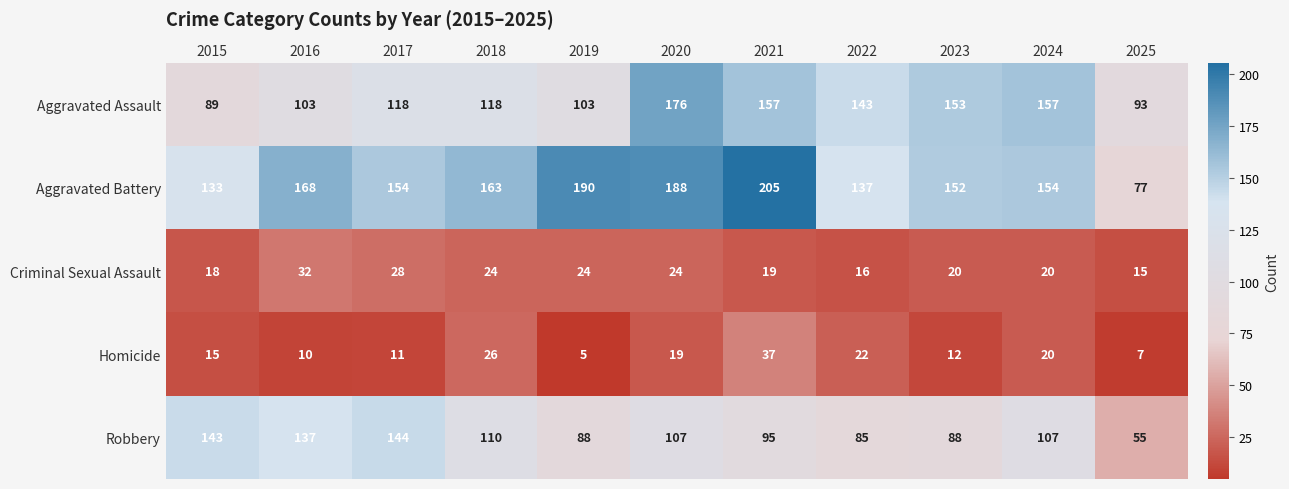

What is the difference between the second highest and minimum values in the Homicide series?

21